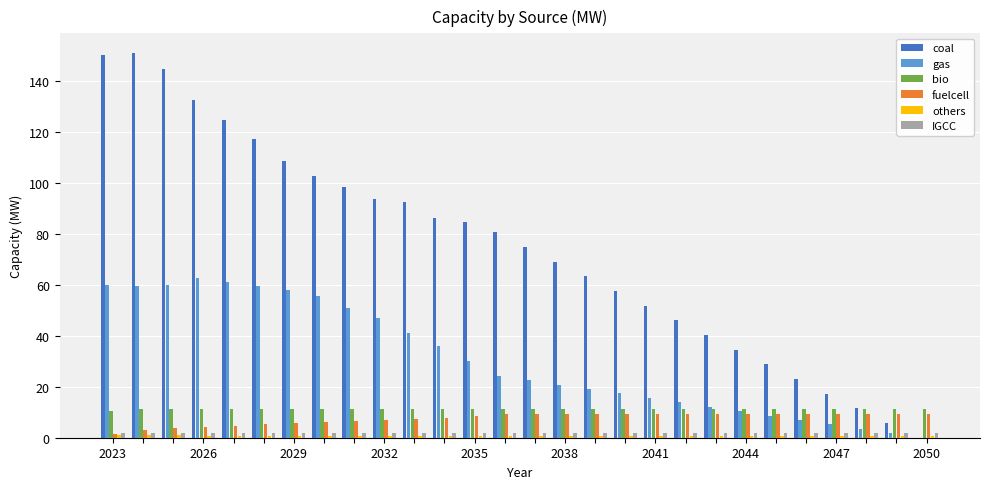

What is the maximum value shown in the chart?

151.1